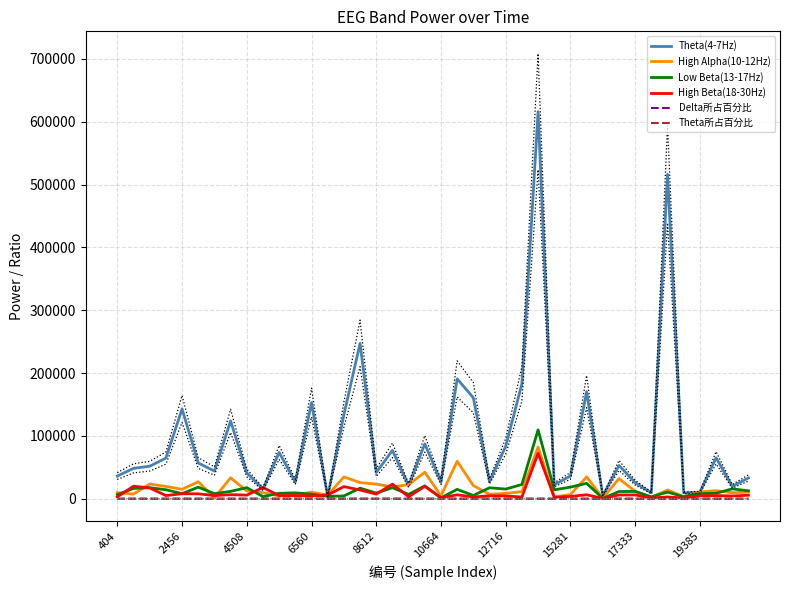

What is the lowest value of the High Alpha(10-12Hz) series?

1096.0